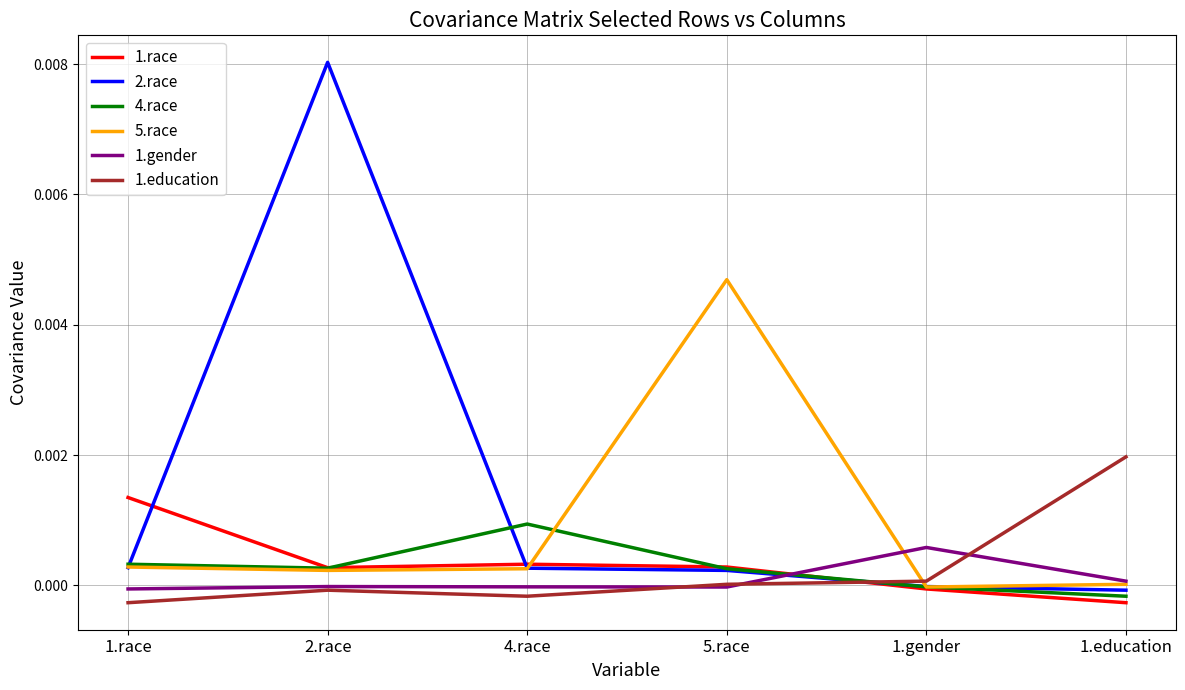

Which series has the largest total across all categories?

2.race